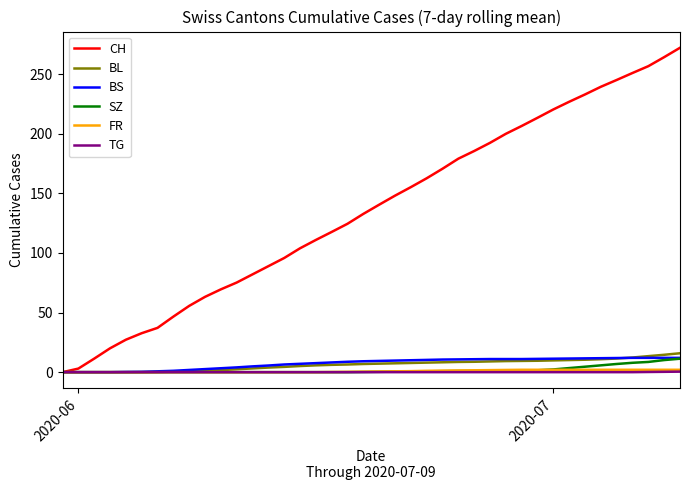

Which series has the widest spread of values?

CH